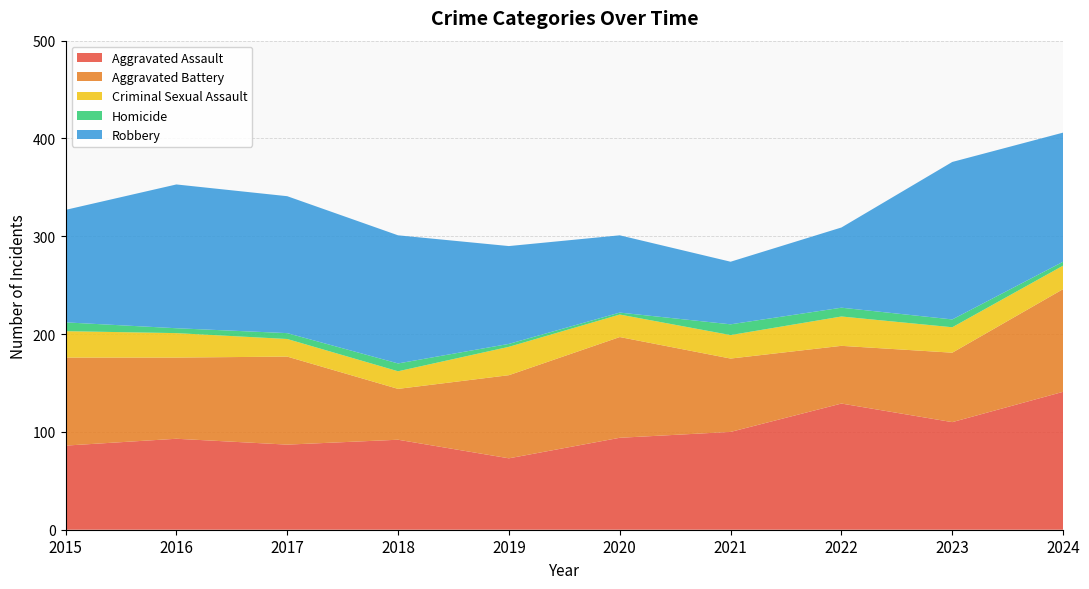

Reading left to right, extract all data points from this chart.

Aggravated Assault: 86	93	87	92	73	94	100	129	110	141
Aggravated Battery: 90	83	90	52	85	103	75	59	71	105
Criminal Sexual Assault: 27	25	18	18	29	23	24	30	26	24
Homicide: 9	5	6	8	3	2	11	9	8	4
Robbery: 115	147	140	131	100	79	64	82	161	132